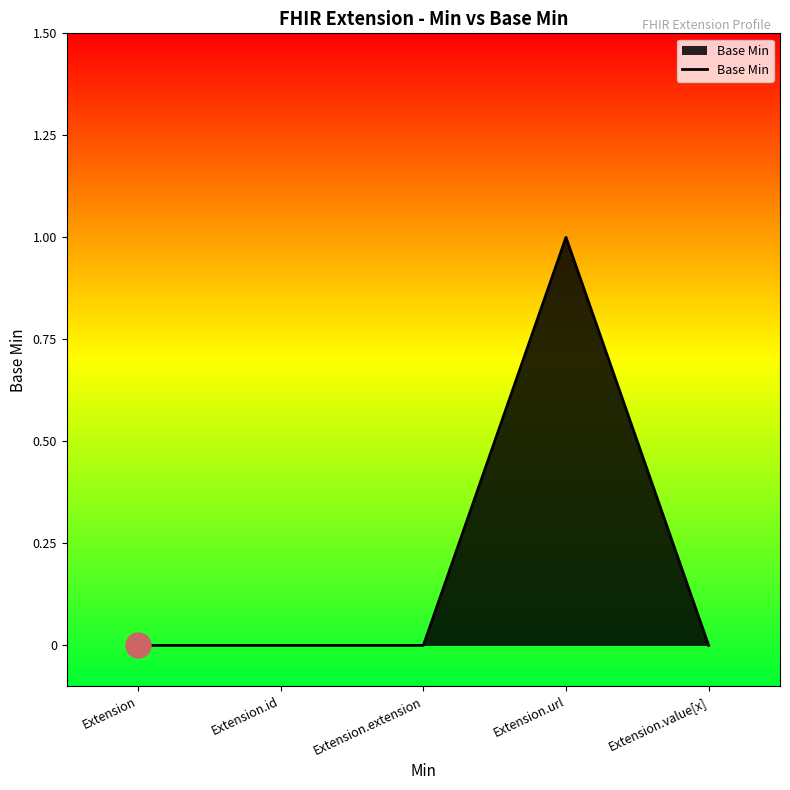

What is the maximum value shown in the chart?

1